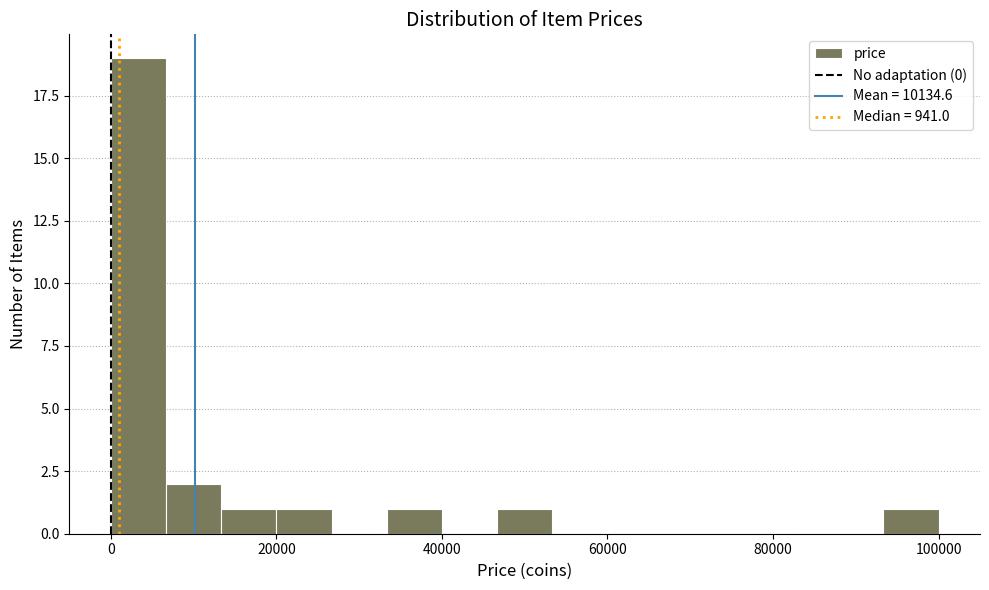

Around what value on the x-axis is the tallest bar? Give the approximate position of its centre, as read against the axis.

4000